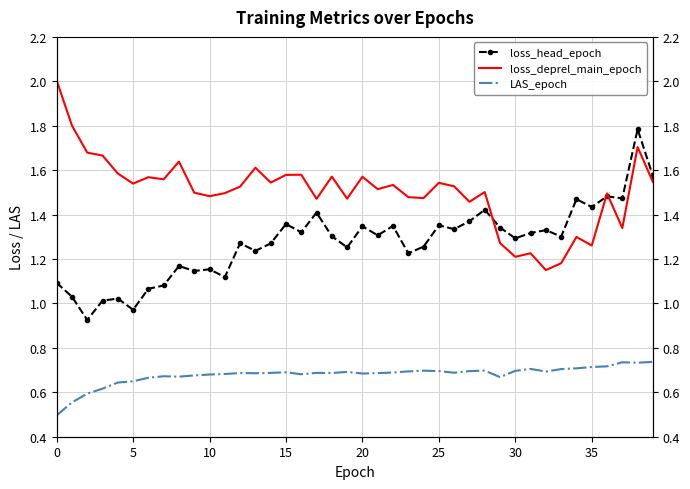

At which category is the sum across all series the highest?

38